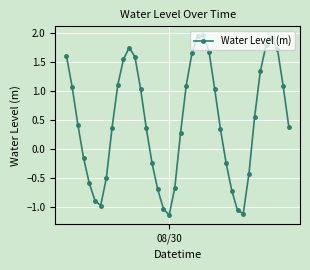

How many points are lower than both their immediate neighbors (excluding endpoints)?

3